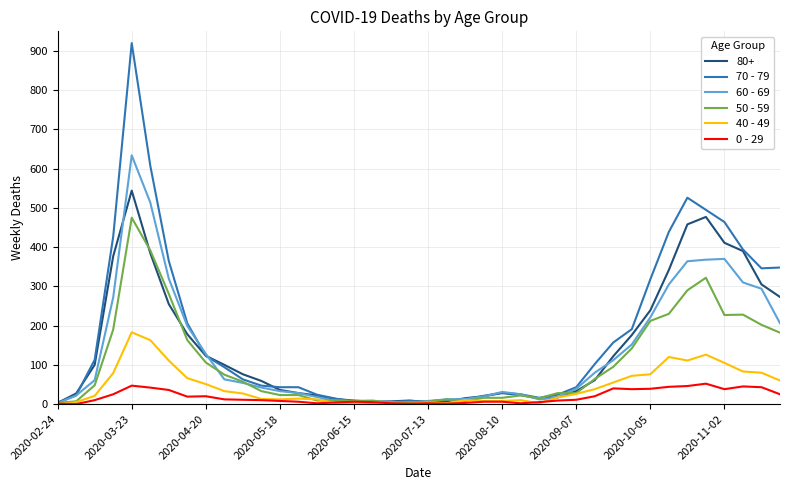

Which series has the largest range (max minus min)?

70 - 79